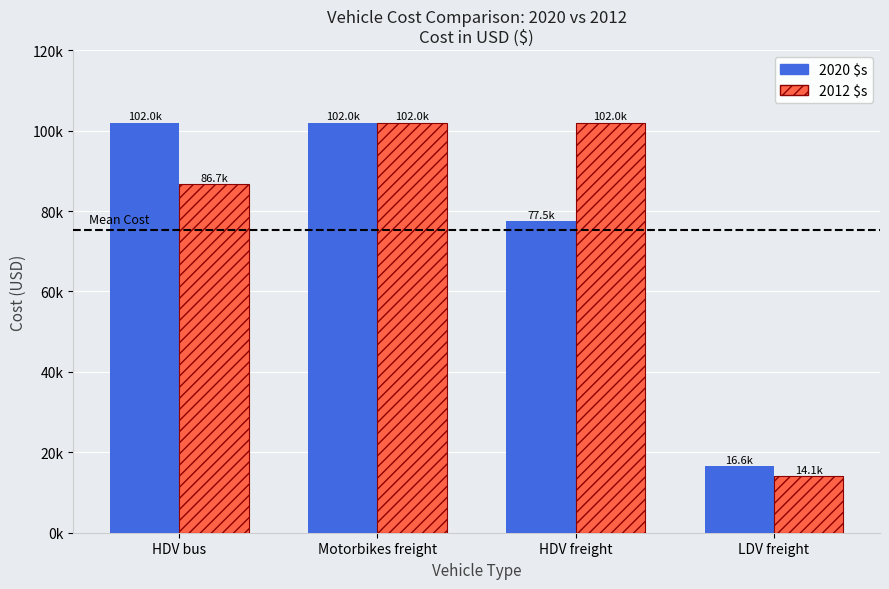

Rank the series by their maximum value, from lowest to highest.

2020 $s, 2012 $s